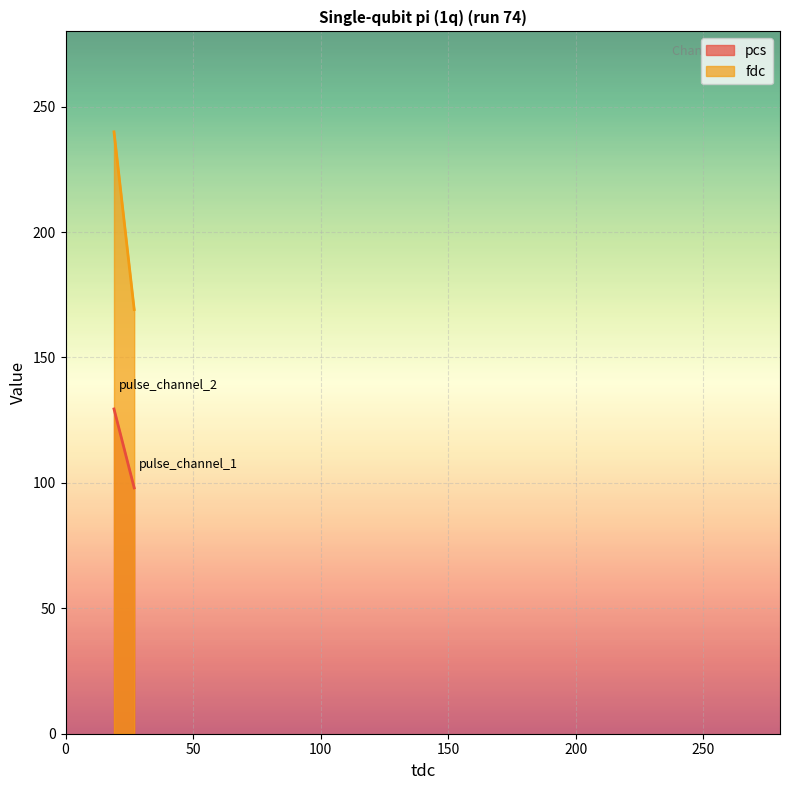

What is the lowest value of the fdc series?

169.1